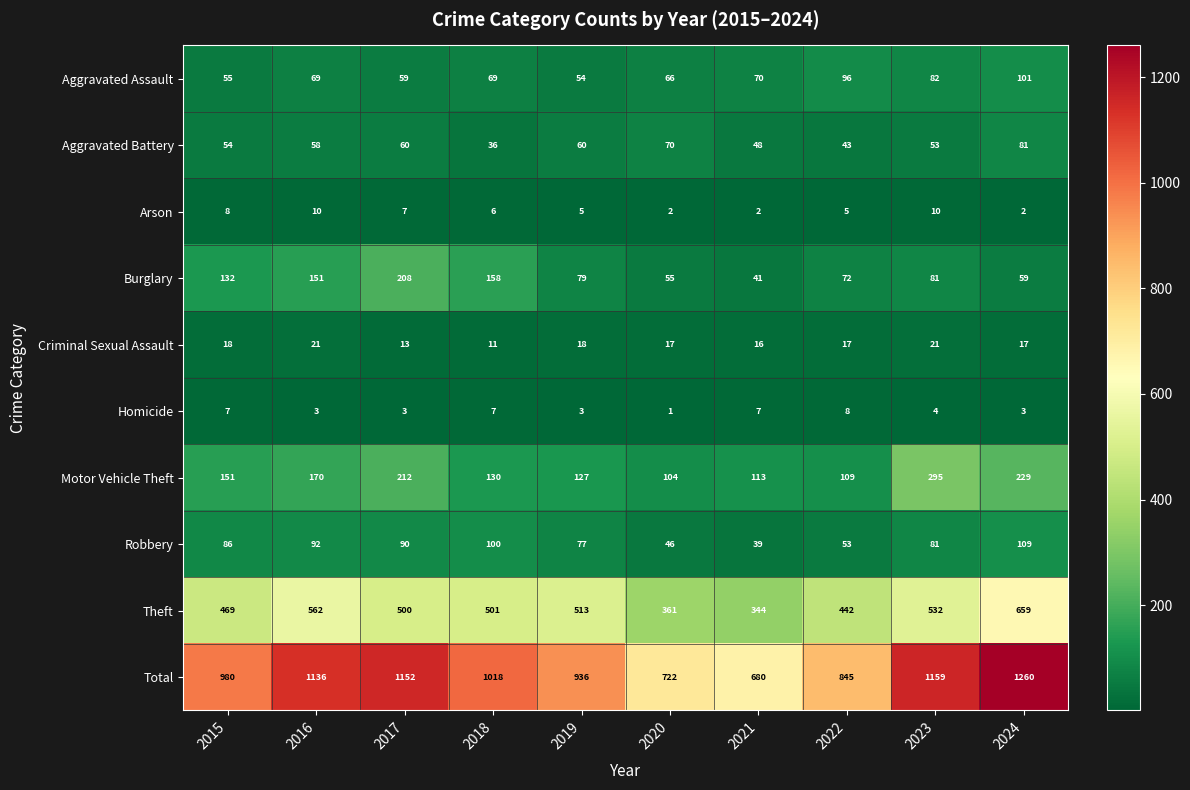

What is the difference between the maximum and minimum values in the Motor Vehicle Theft series?

191